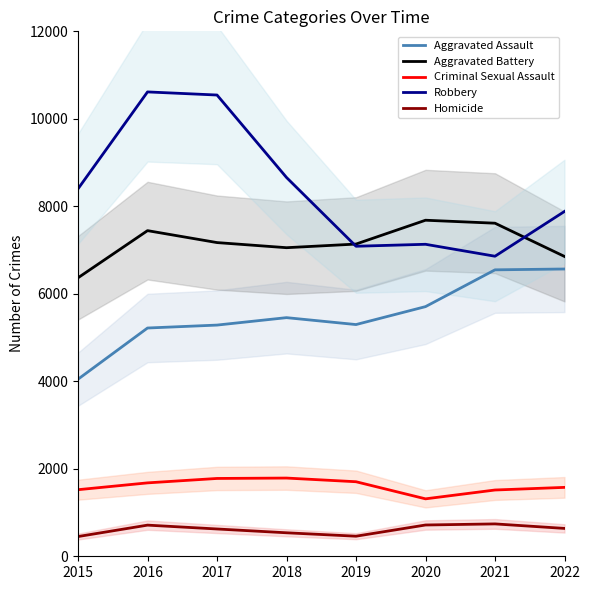

Read the Aggravated Assault value at 2018, to the nearest 50.

5450